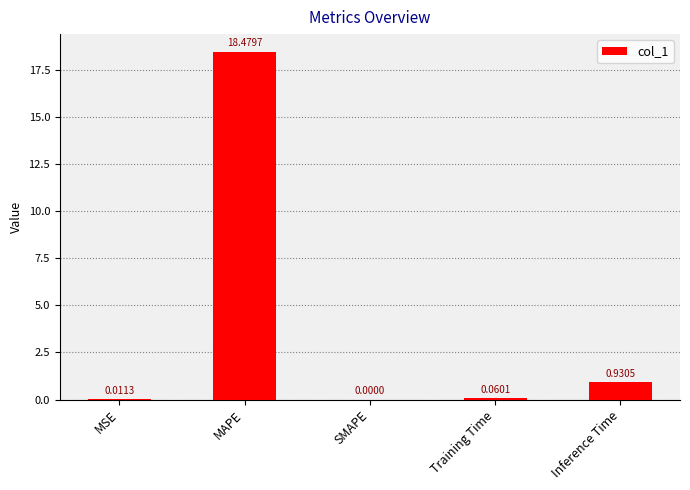

Between MSE and SMAPE, which is larger?

MSE